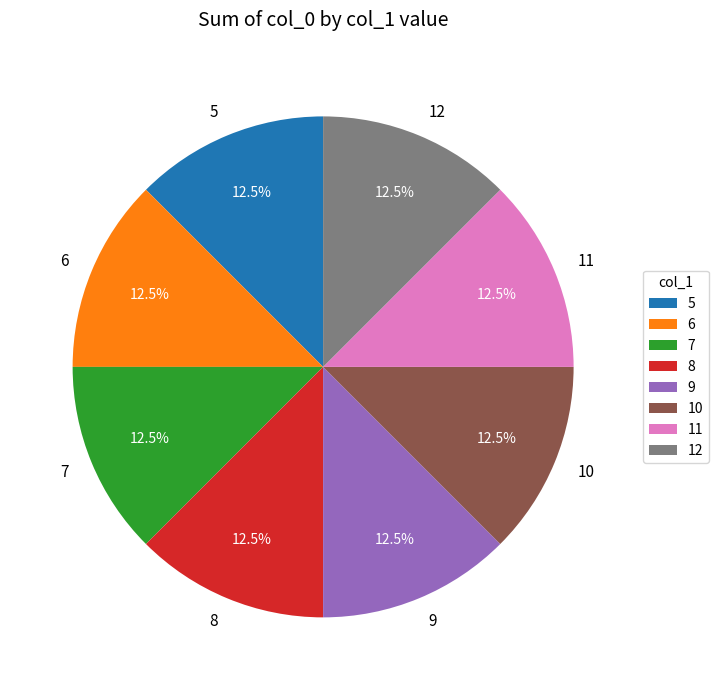

What is the ratio of the value at 10 to the value at 12?

1.0